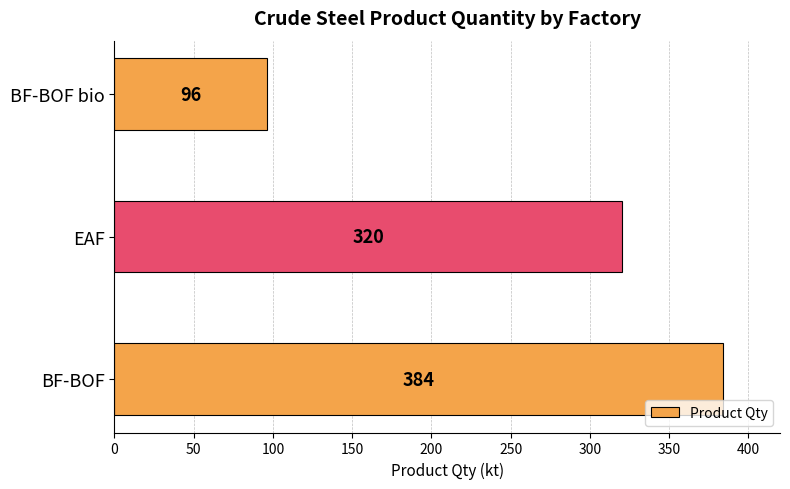

Rank the categories by value from highest to lowest.

BF-BOF, EAF, BF-BOF bio